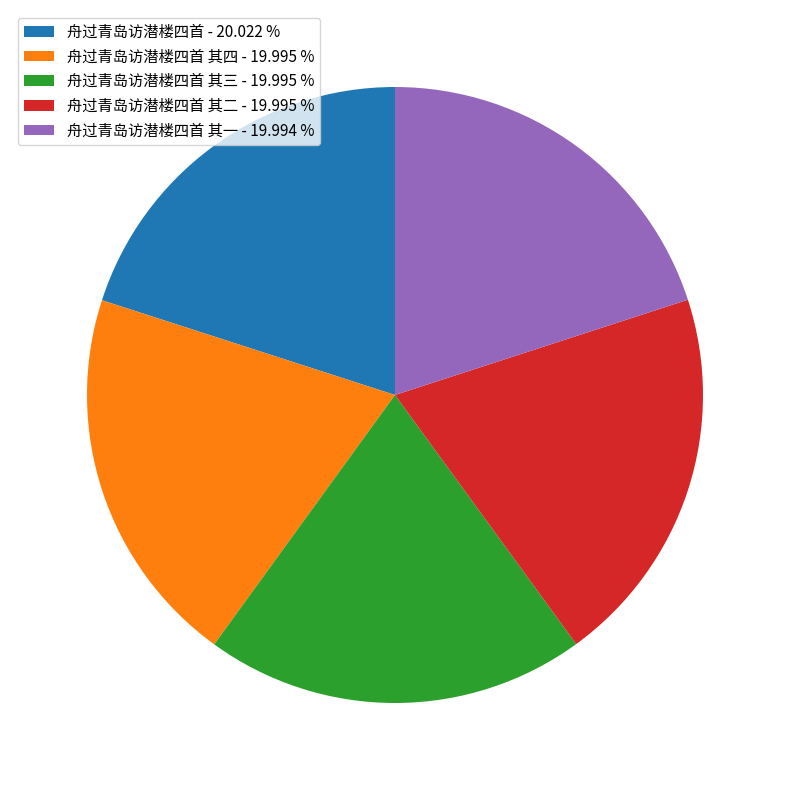

Does any single category account for the majority?

No